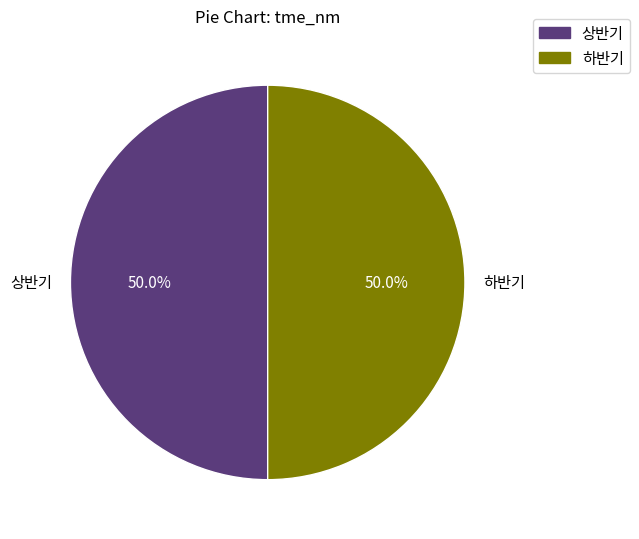

How many slices are in this pie chart?

2